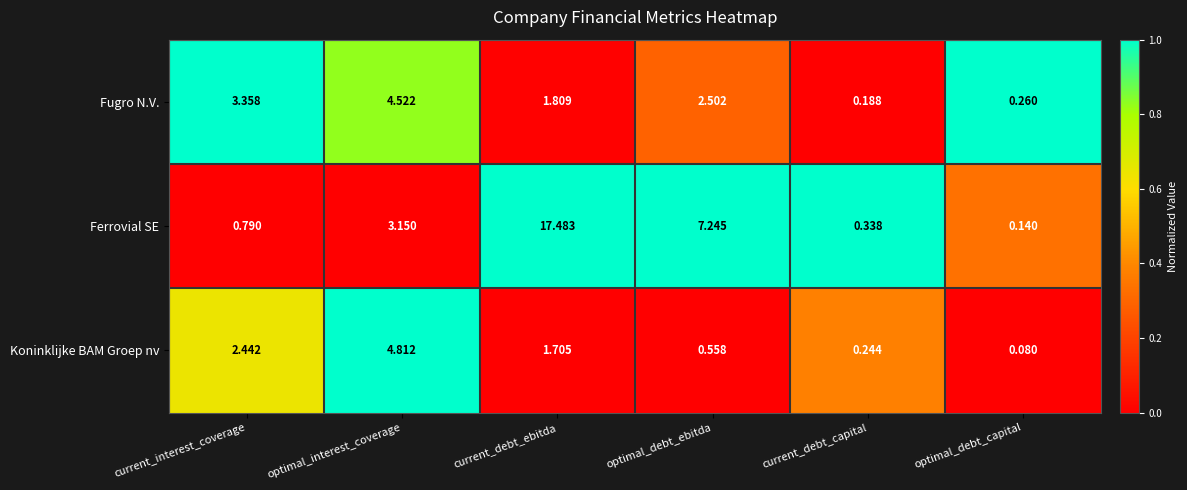

At which label is Ferrovial SE closest to 8?

optimal_debt_ebitda